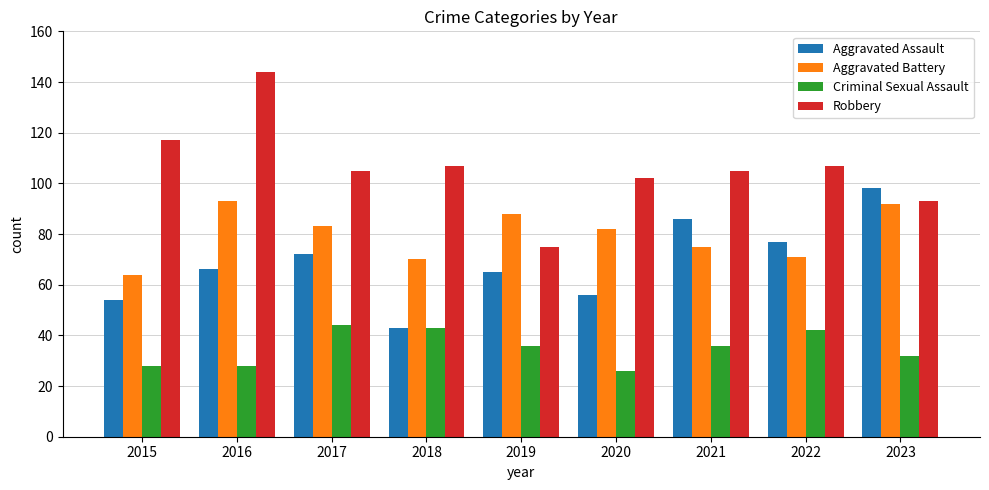

The Robbery series shows 93 at 2023. True or false?

True